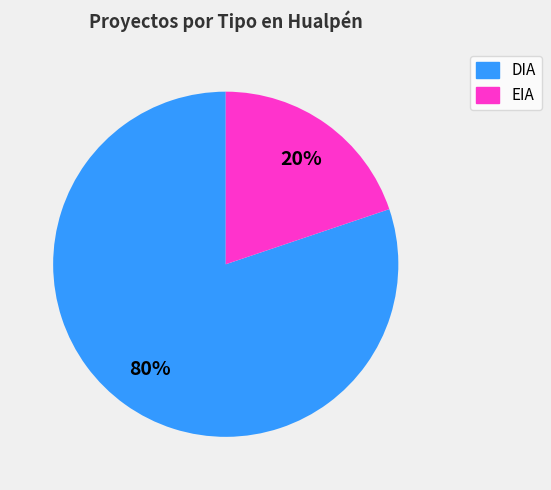

Do EIA and DIA together represent more than half of the pie?

Yes